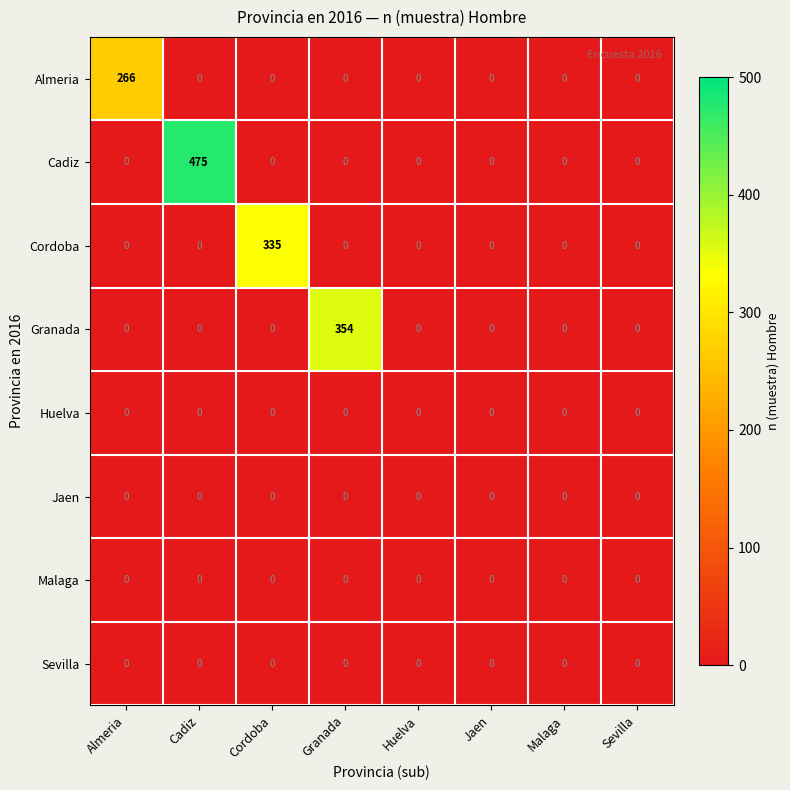

The value of Cadiz at Huelva is 0. True or false?

True